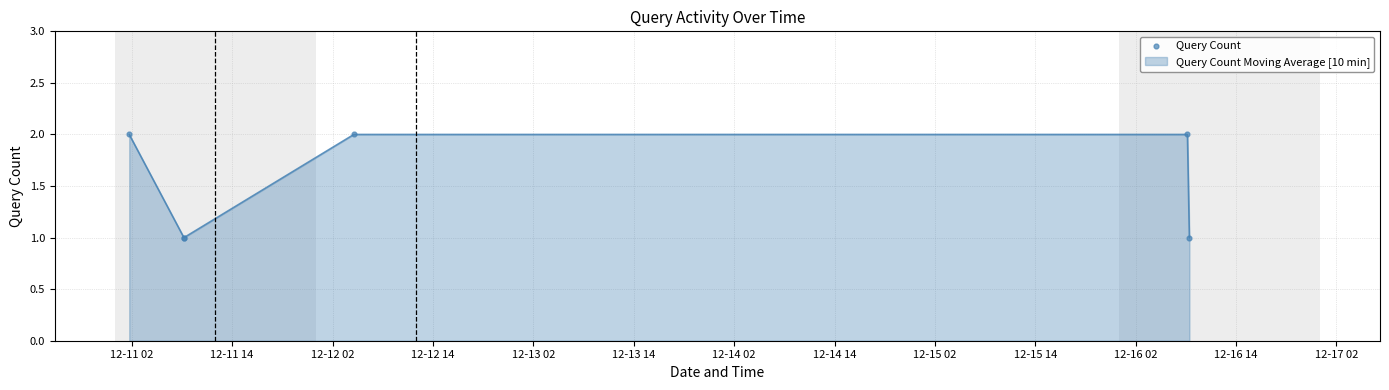

True or false: the data has more than 1 interior local peaks.

False